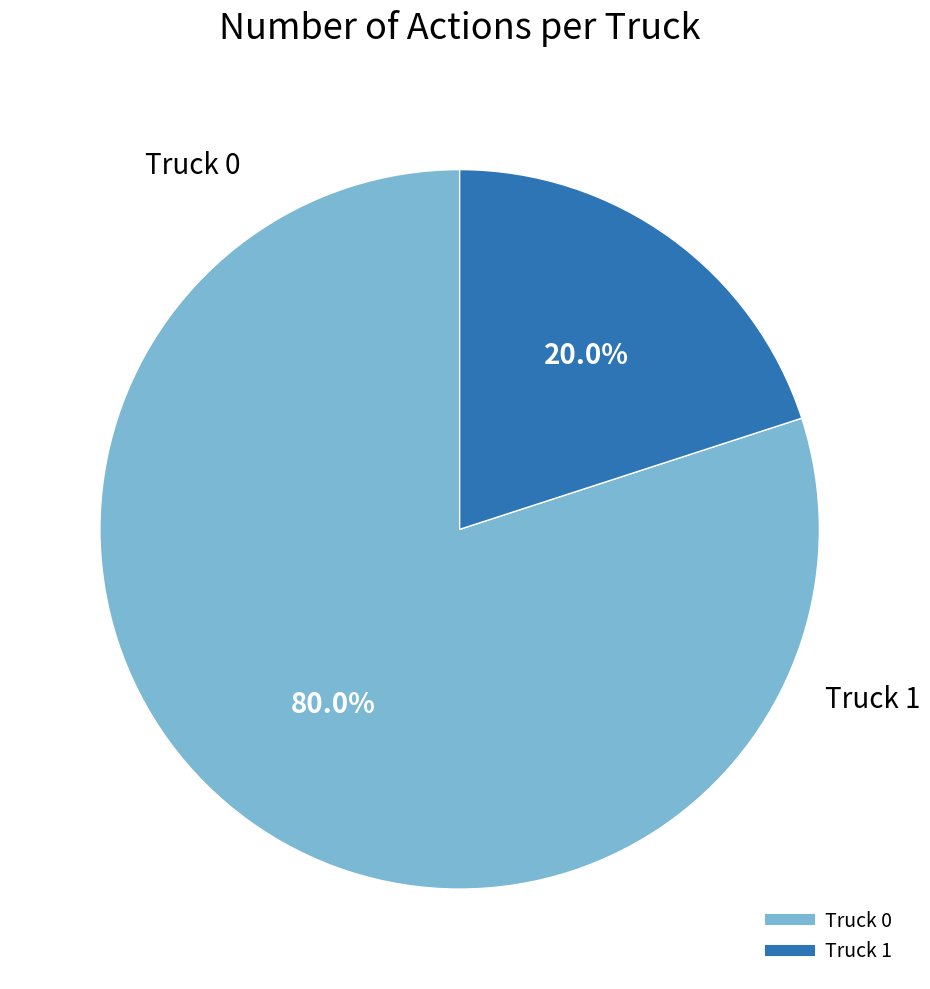

The Truck 0 slice represents 80% of the pie. True or false?

True